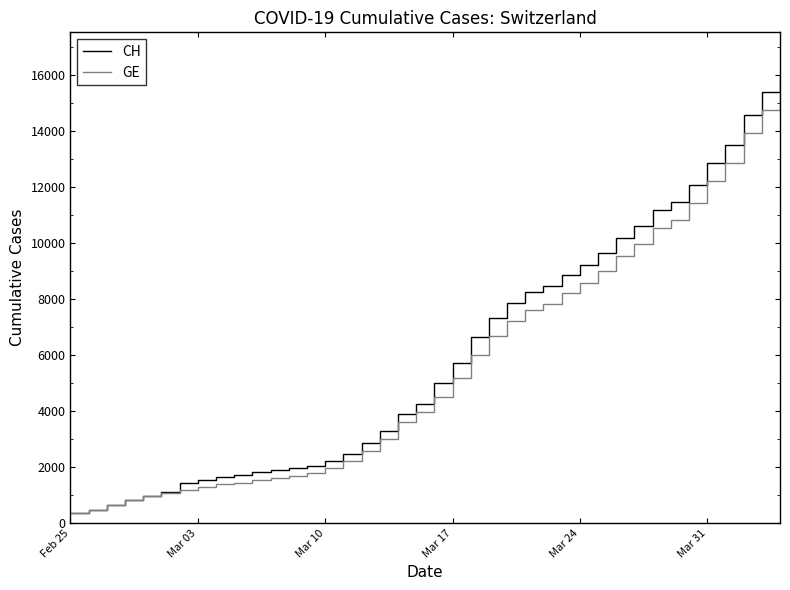

What is the maximum value shown in the chart?

15926